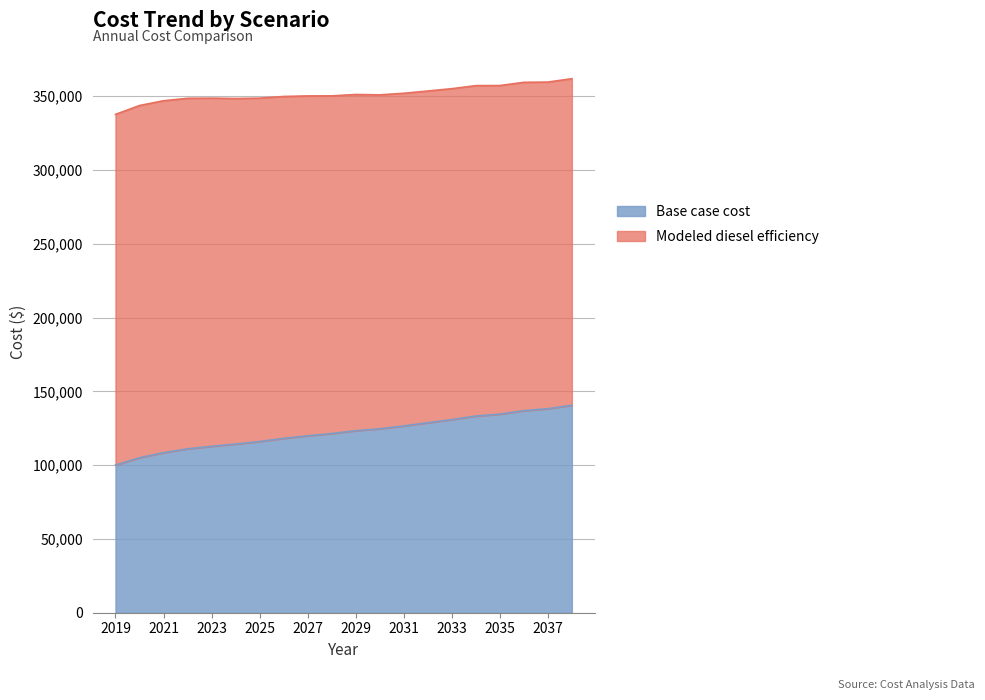

List the labels in order of value, largest first.

2038, 2037, 2036, 2035, 2034, 2033, 2032, 2031, 2030, 2029, 2028, 2027, 2026, 2025, 2024, 2023, 2022, 2021, 2020, 2019